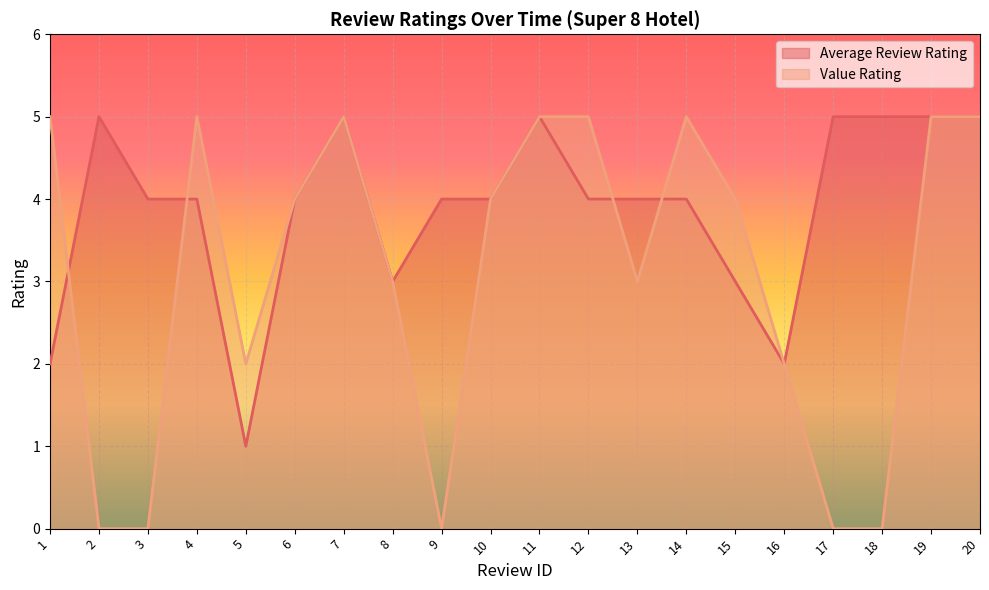

How many times do Average Review Rating and Value Rating cross each other?

4